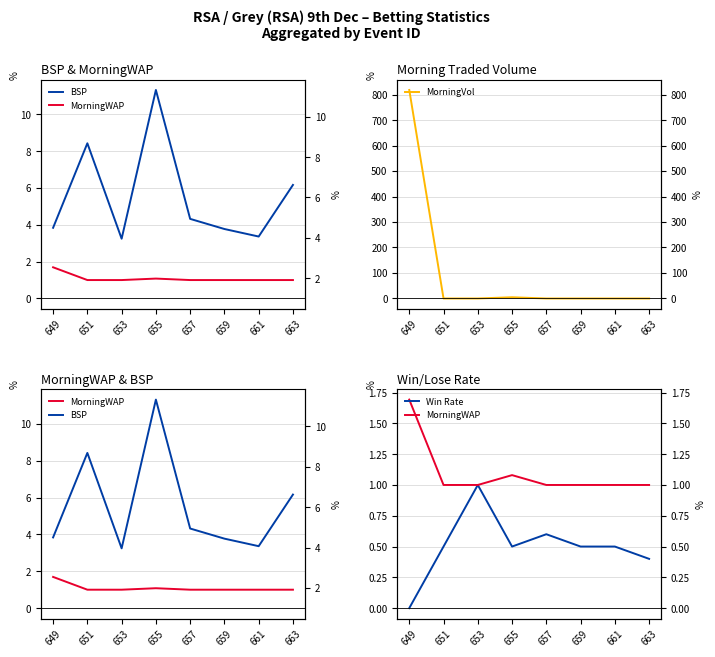

What are all the series names shown in the legend?

BSP, MorningWAP, MorningVol, Win Rate